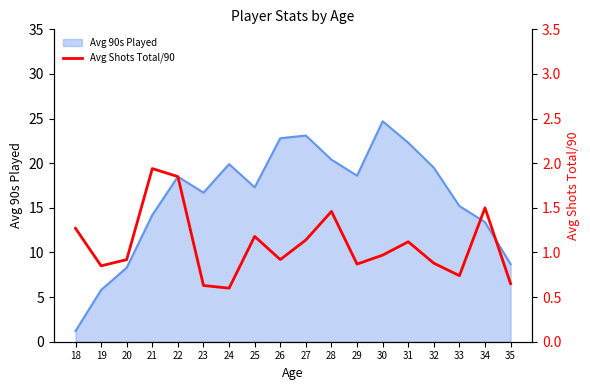

Is it true that the value at 20 is 0.9?

True